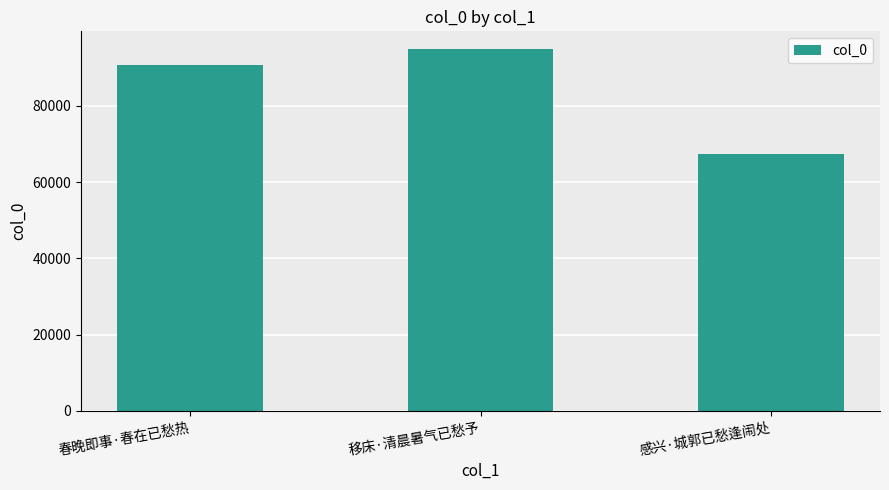

Reading left to right, list all the values displayed in this chart.

90590	94774	67229